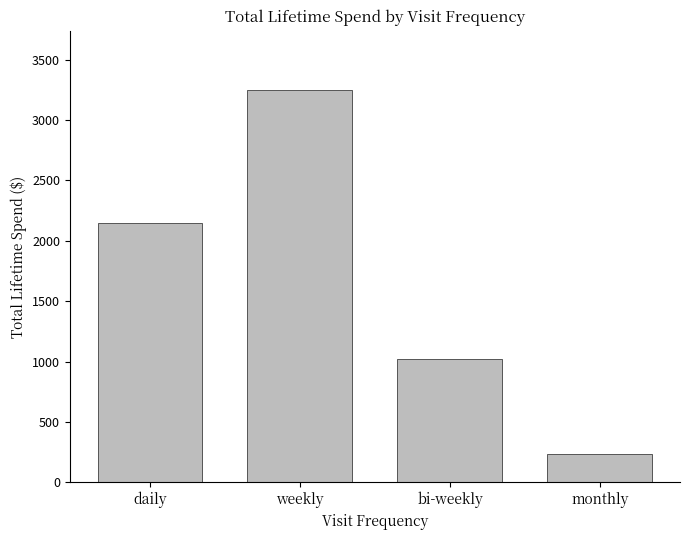

Is it true that the value at bi-weekly is 227.7?

False